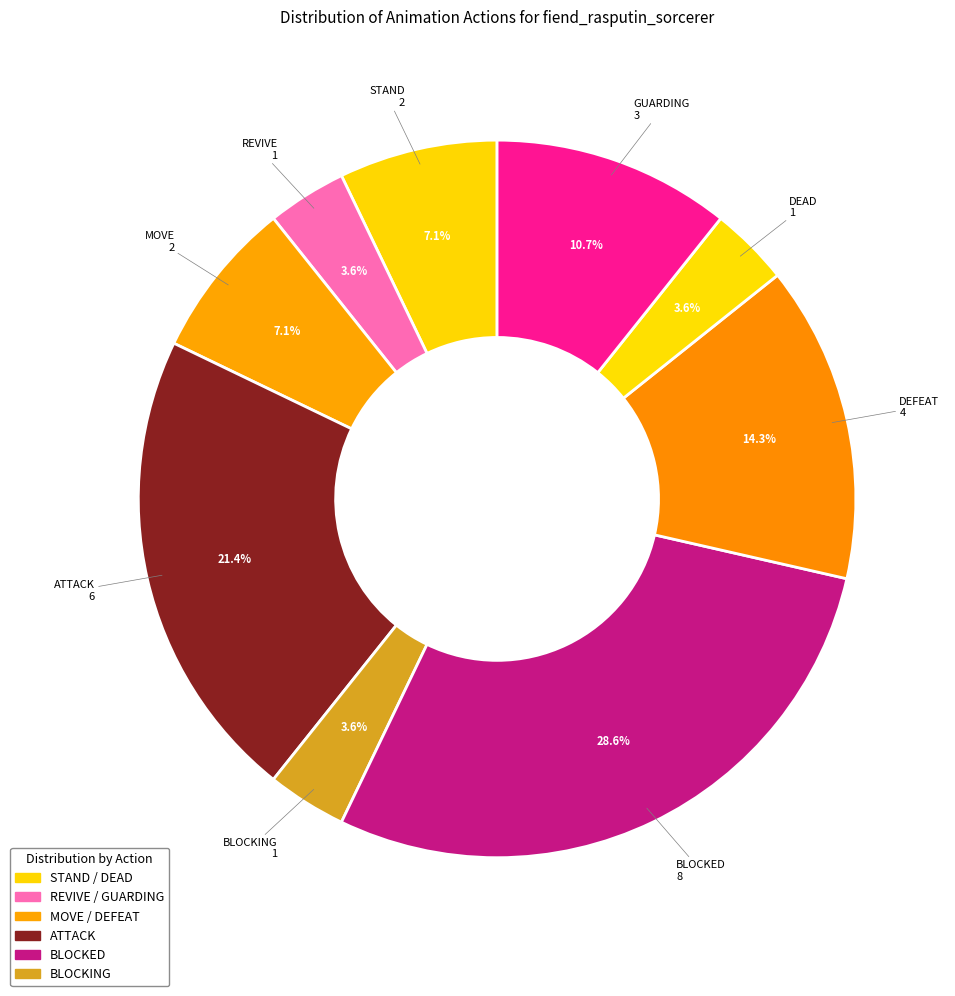

Which category has the biggest portion of the pie?

BLOCKED